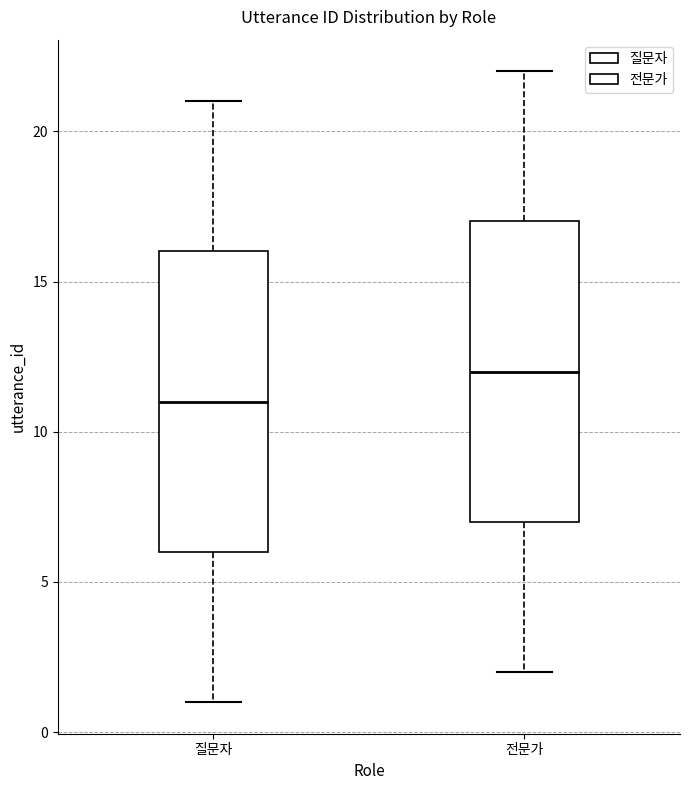

Where does the lower whisker of the box for 전문가 end on the y-axis? The values are not printed on the chart, so give them approximately, as read against the axis.

2